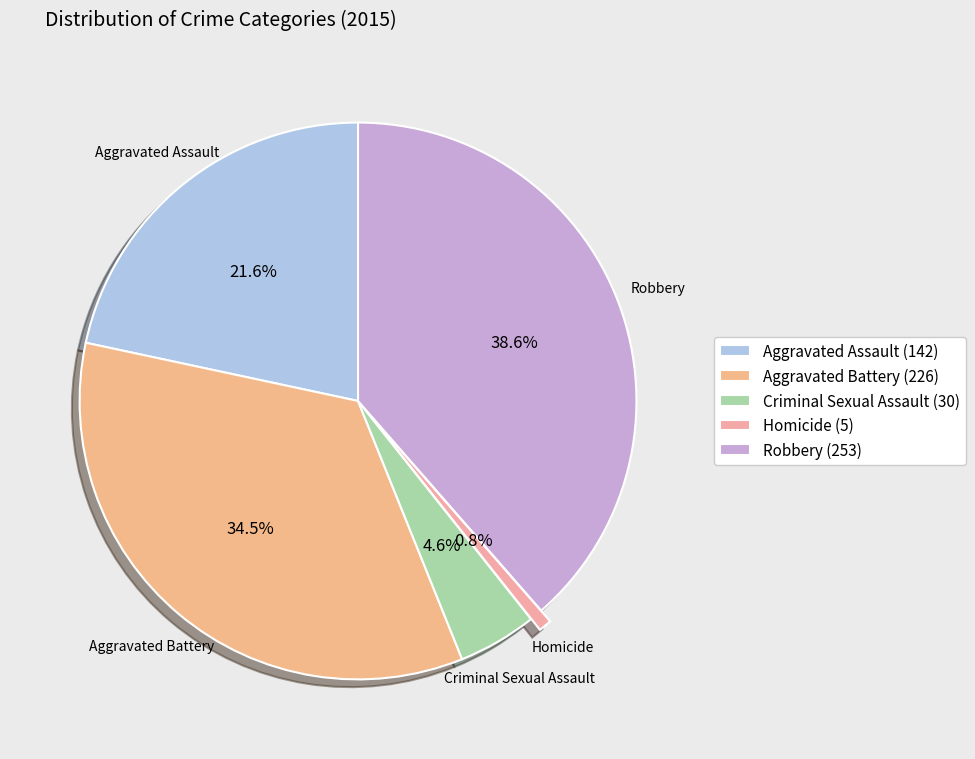

How many segments does this pie chart have?

5